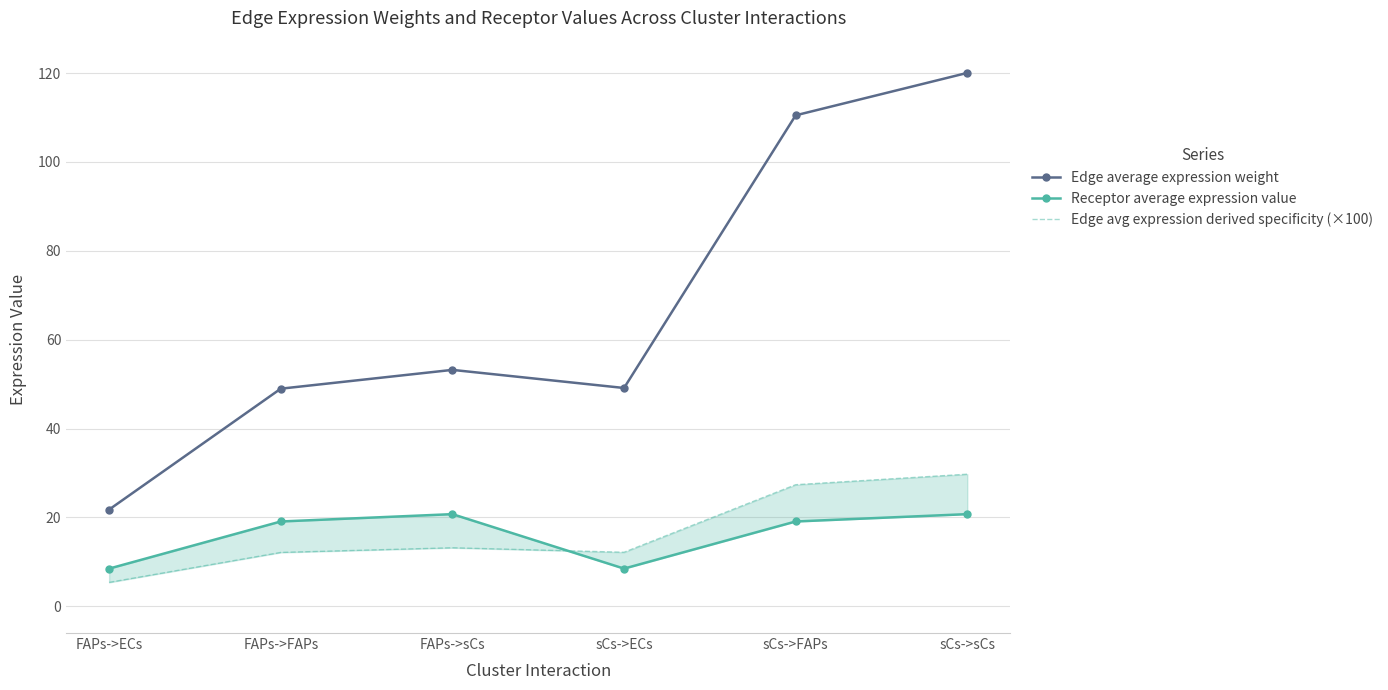

What is the value of the Receptor average expression value point at the 4th from the left?

8.5